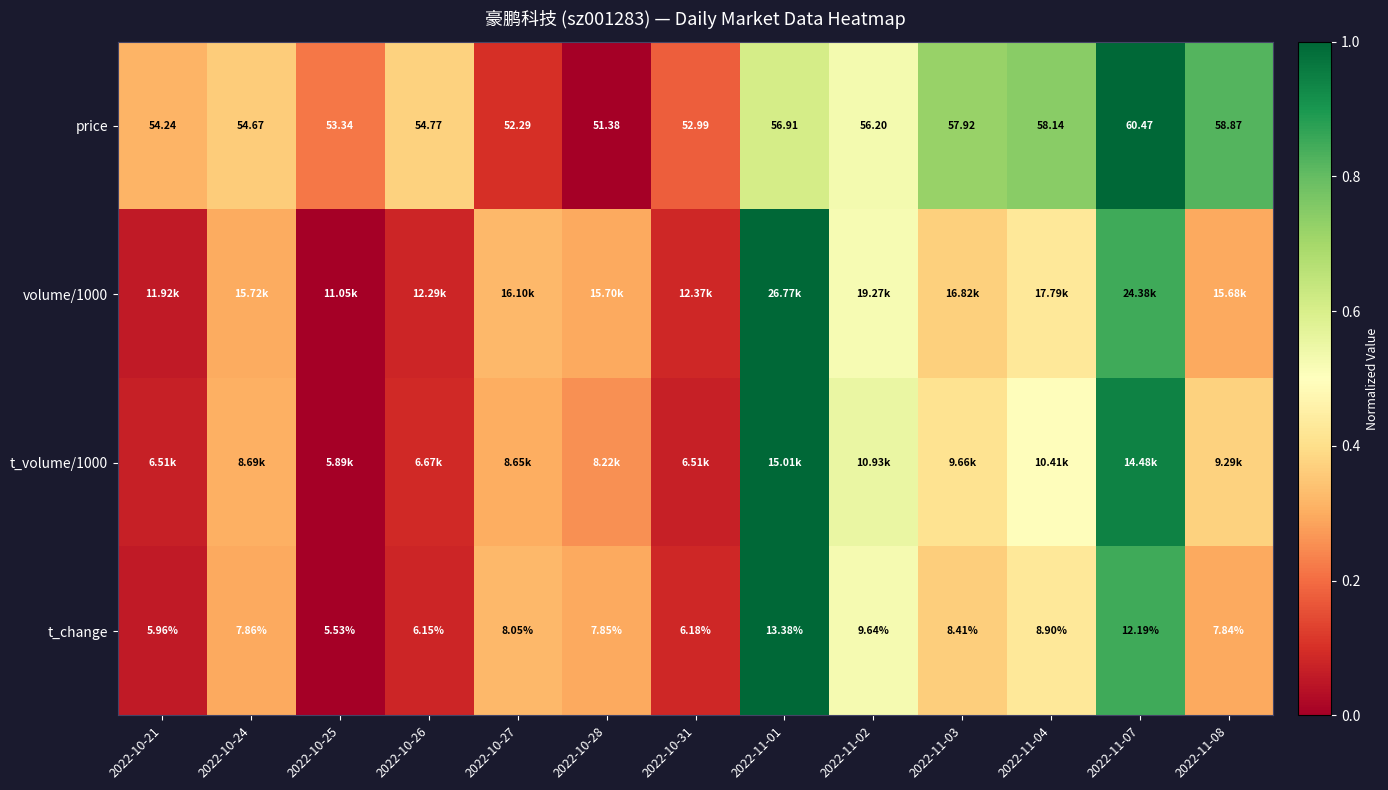

Is the value of t_change at 2022-10-25 greater than the value of price at 2022-11-04?

No